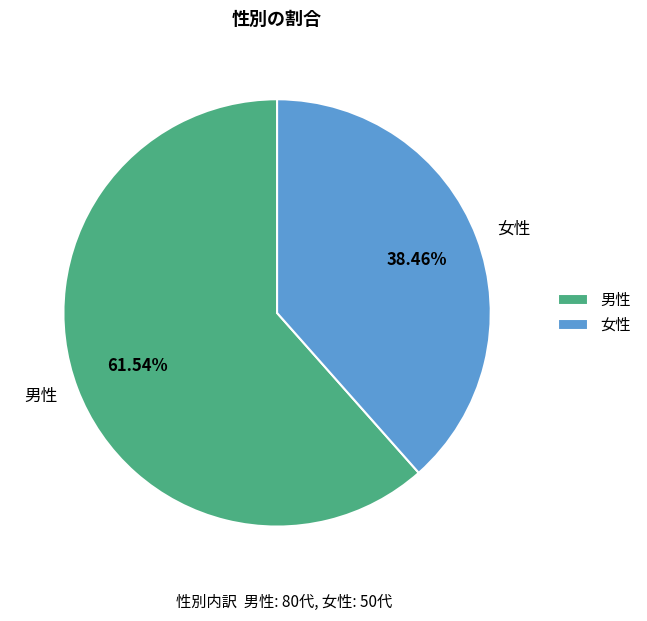

Approximately how many times larger is the value at 男性 compared to 女性?

1.6